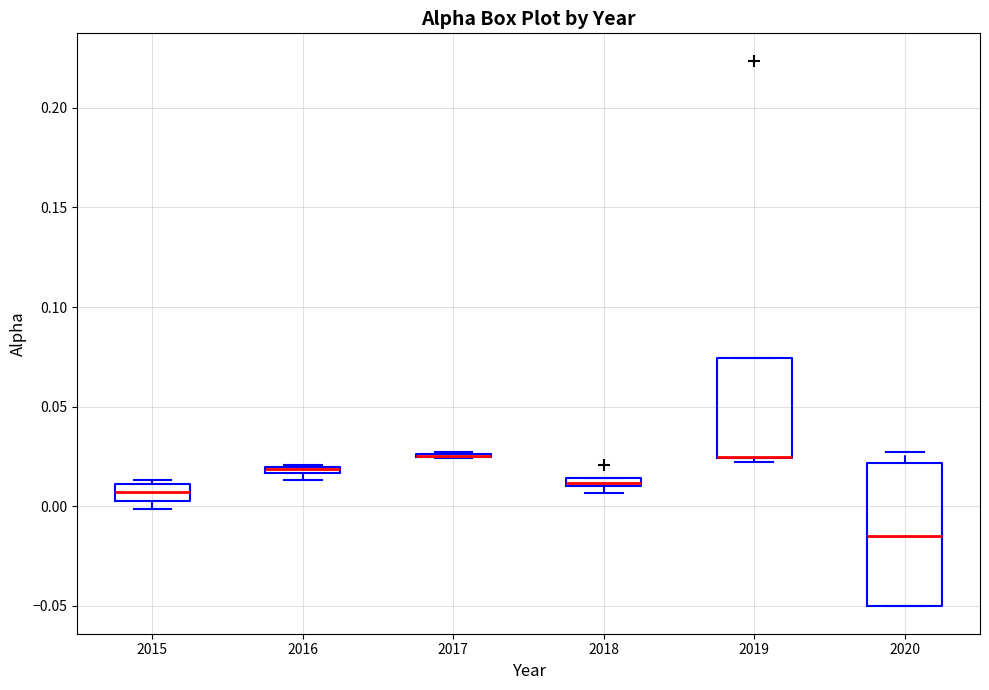

Which box is the tallest, from its lower edge to its upper edge?

2020